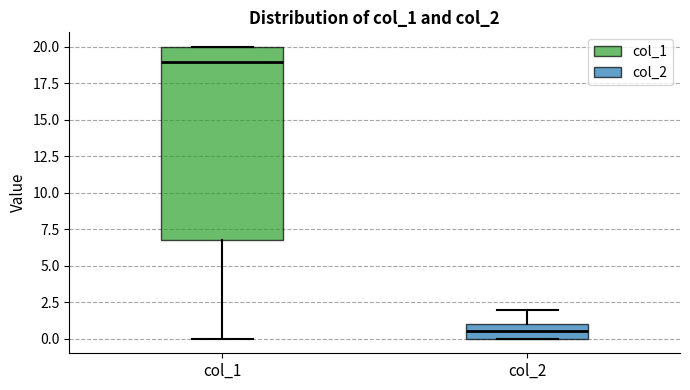

Which box is the tallest, from its lower edge to its upper edge?

col_1